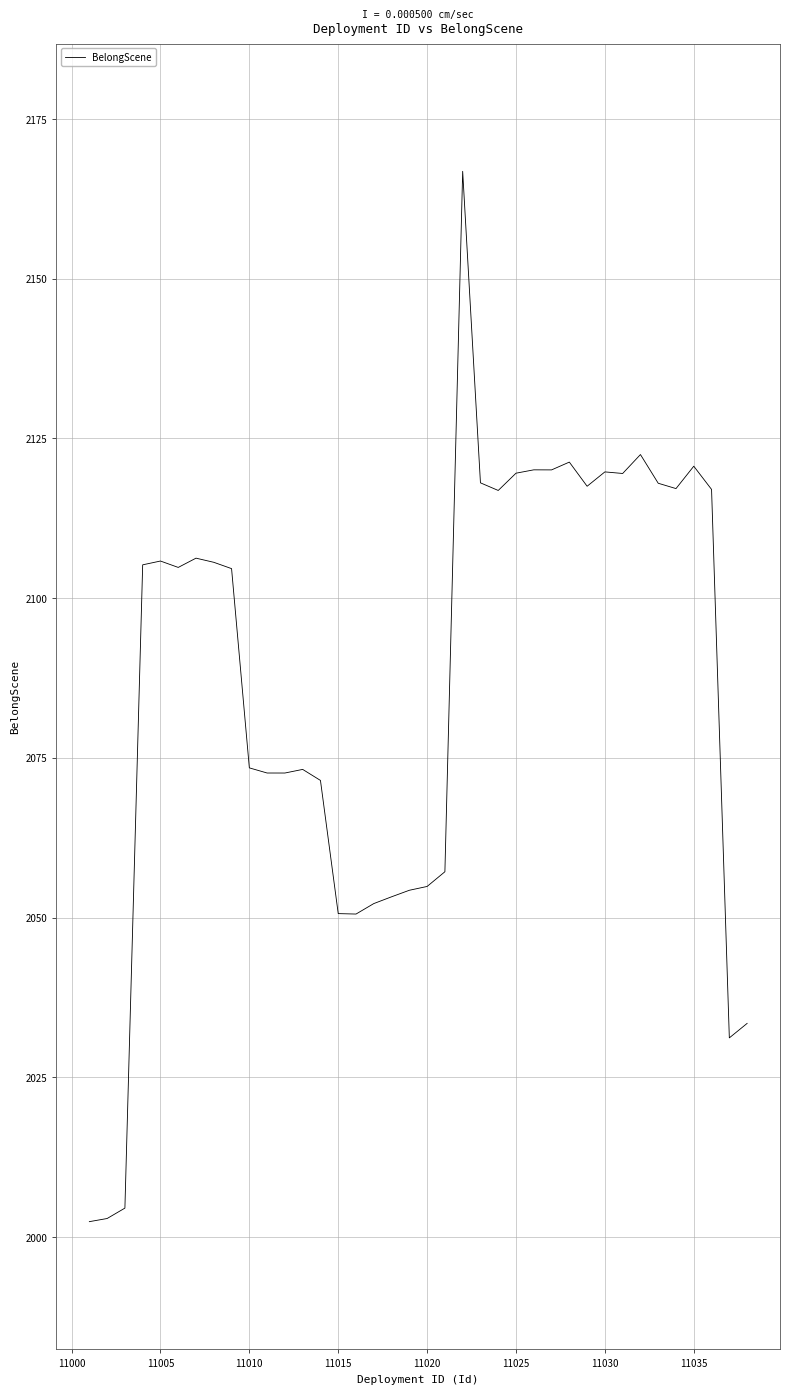

What is the smallest value displayed?

2002.4